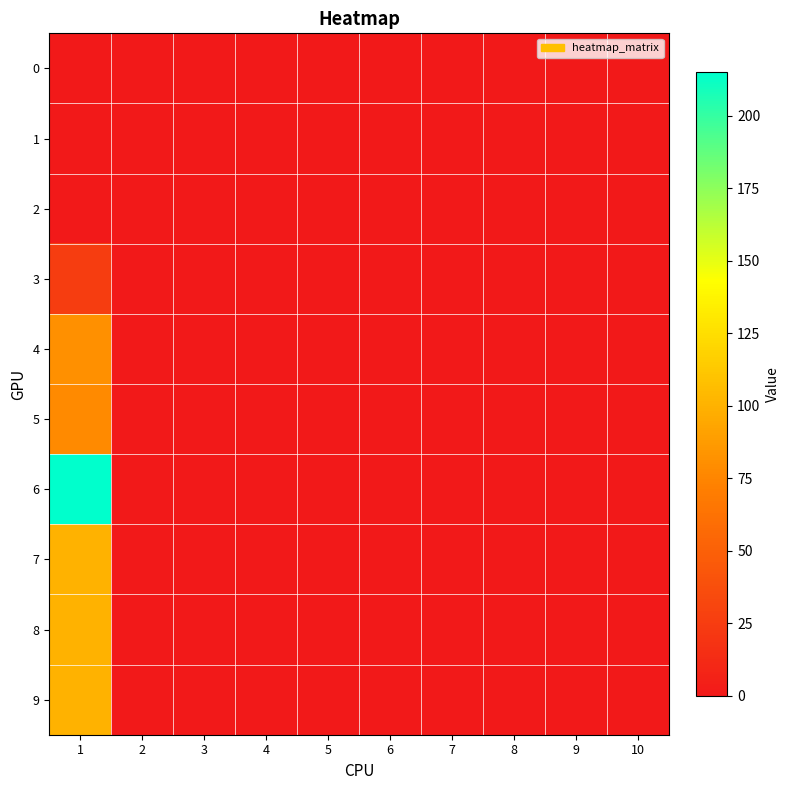

Reading left to right, list all the values displayed in this chart.

0: 1=0	2=0	3=0	4=0	5=0	6=0	7=0	8=0	9=0	10=0
1: 1=0	2=0	3=0	4=0	5=0	6=0	7=0	8=0	9=0	10=0
2: 1=0	2=0	3=0	4=0	5=0	6=0	7=0	8=0	9=0	10=0
3: 1=26	2=0	3=0	4=0	5=0	6=0	7=0	8=0	9=0	10=0
4: 1=81	2=0	3=0	4=0	5=0	6=0	7=0	8=0	9=0	10=0
5: 1=78	2=0	3=0	4=0	5=0	6=0	7=0	8=0	9=0	10=0
6: 1=215	2=0	3=0	4=0	5=0	6=0	7=0	8=0	9=0	10=0
7: 1=100	2=0	3=0	4=0	5=0	6=0	7=0	8=0	9=0	10=0
8: 1=100	2=0	3=0	4=0	5=0	6=0	7=0	8=0	9=0	10=0
9: 1=100	2=0	3=0	4=0	5=0	6=0	7=0	8=0	9=0	10=0